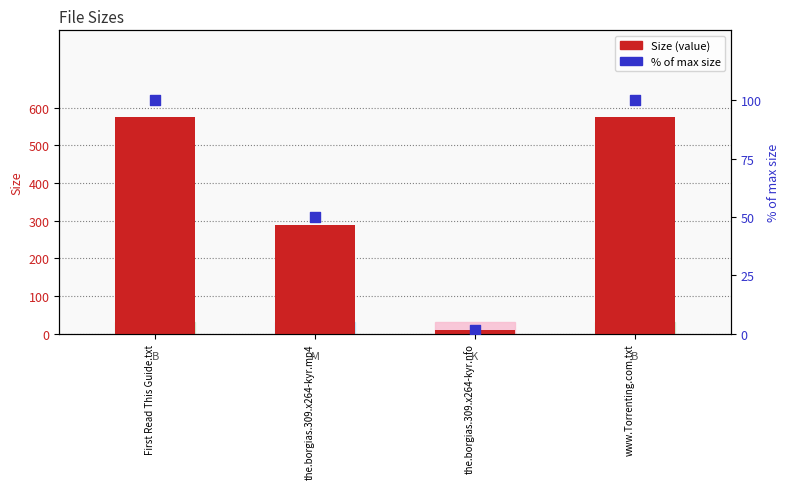

Which series has the largest Y range (max minus min)?

Size